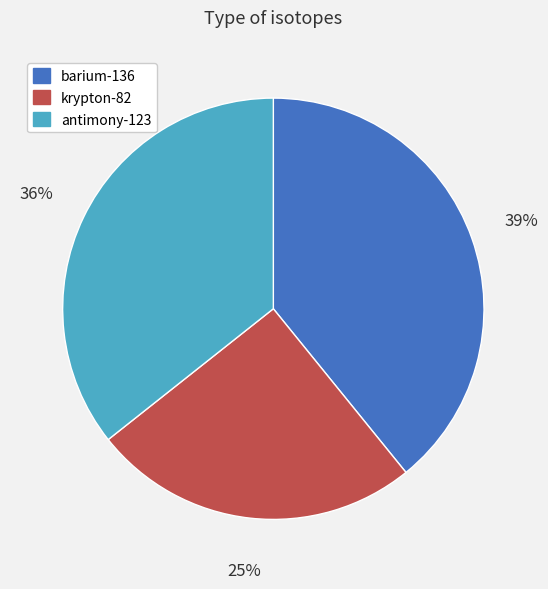

What is the smallest slice in the pie chart?

krypton-82